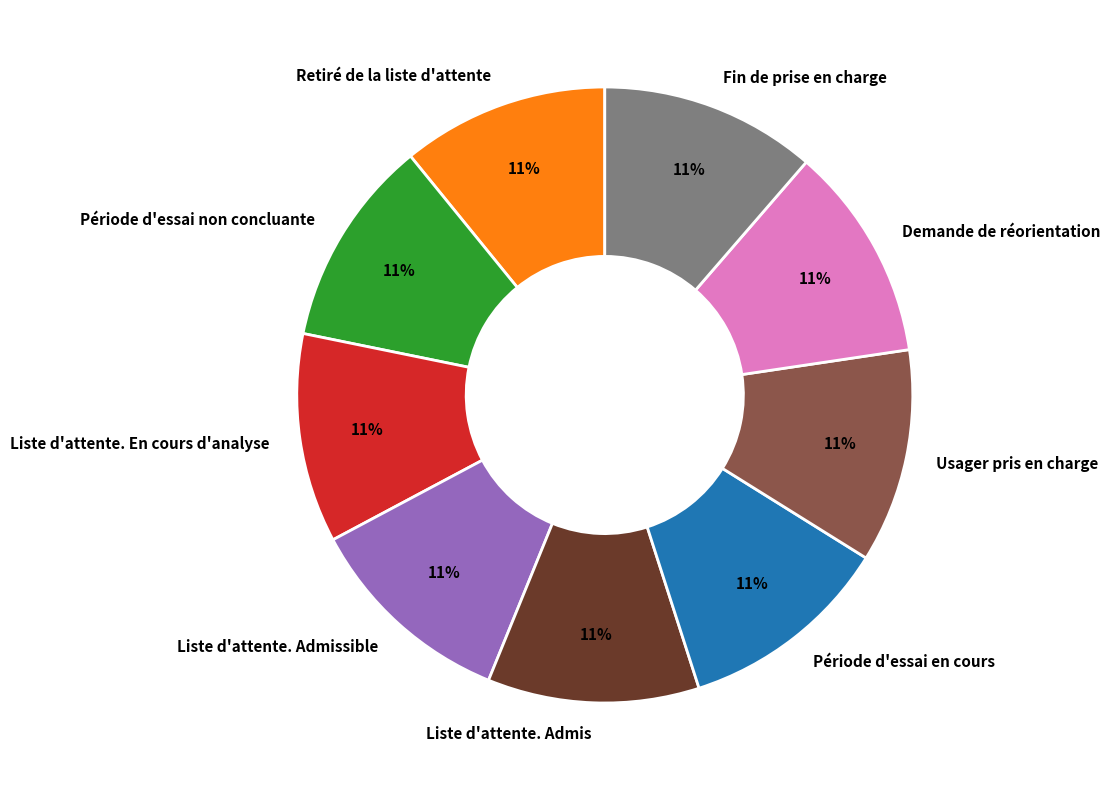

Approximately how many times larger is the value at Période d'essai non concluante compared to Fin de prise en charge?

1.0